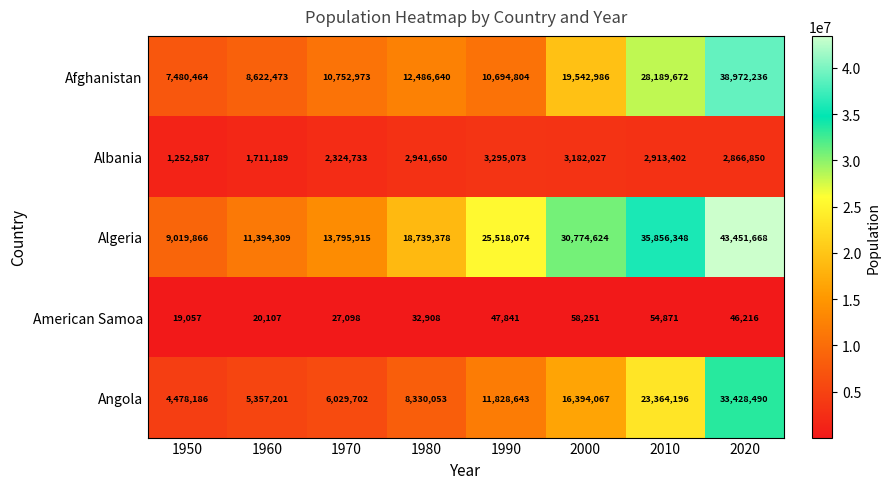

What value does the Algeria series have at 1970, to the nearest 50?

13795900